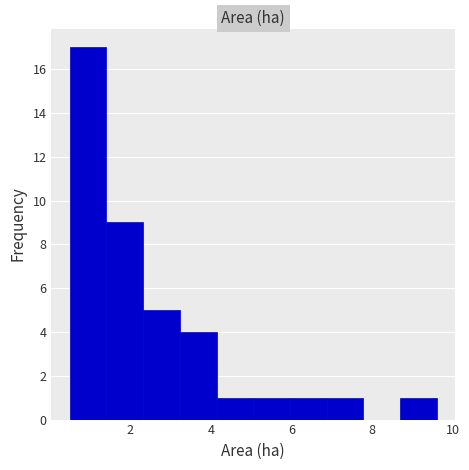

Reading left to right, list every bar in this chart as the range it spans on the x-axis followed by its height. Neither the bar edges nor the heights are printed on the chart, so give them approximately, as read against the axes.

0.6 to 1.4: 17
1.4 to 2.4: 9
2.4 to 3.2: 5
3.2 to 4.2: 4
4.2 to 5.0: 1
5.0 to 6.0: 1
6.0 to 6.8: 1
6.8 to 7.8: 1
7.8 to 8.6: 0
8.6 to 9.6: 1